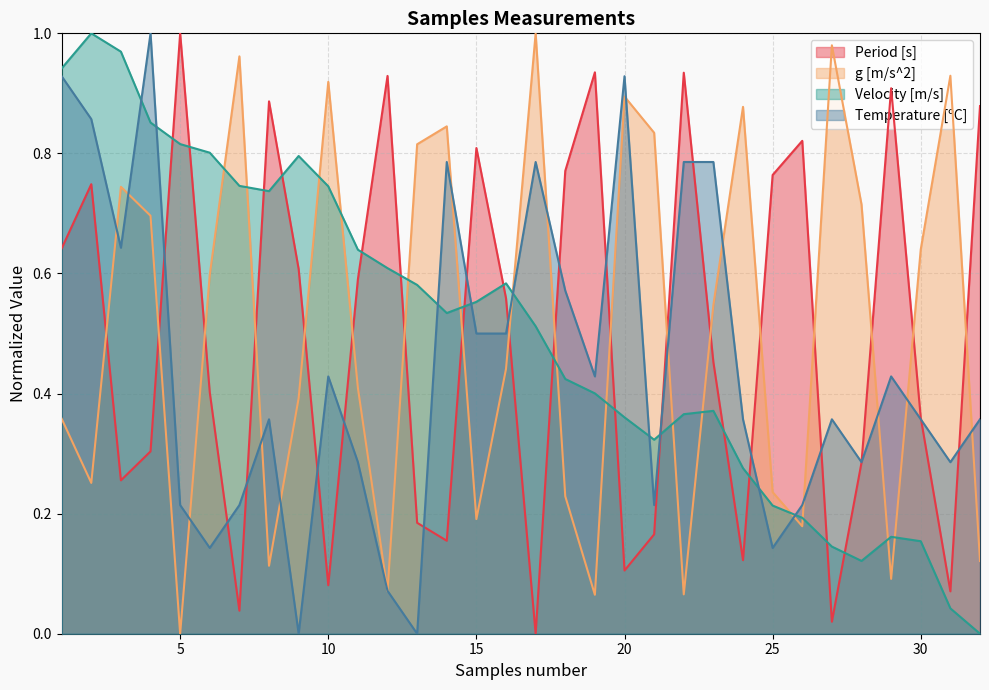

Is it true that Velocity [m/s] equals 0.9 at 16?

False